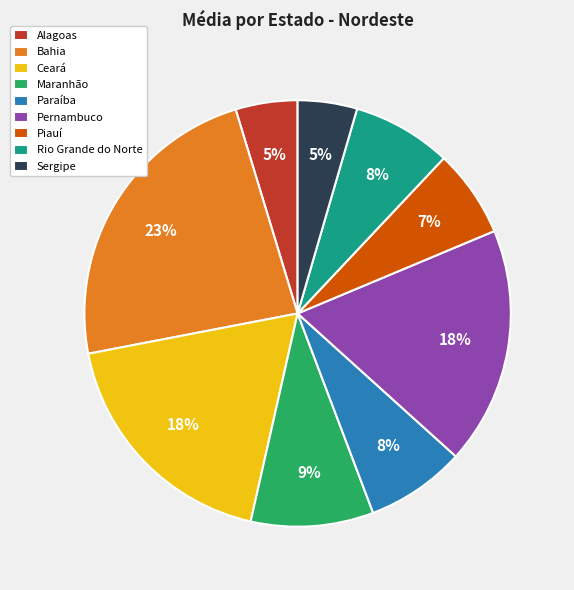

Between Paraíba and Bahia, which is larger?

Bahia